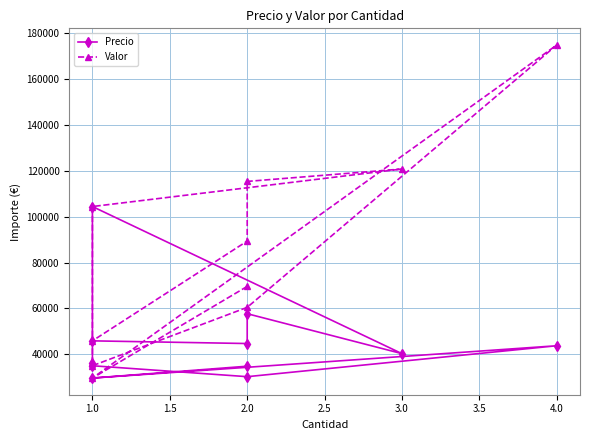

How many interior local valleys does the Valor series have?

2